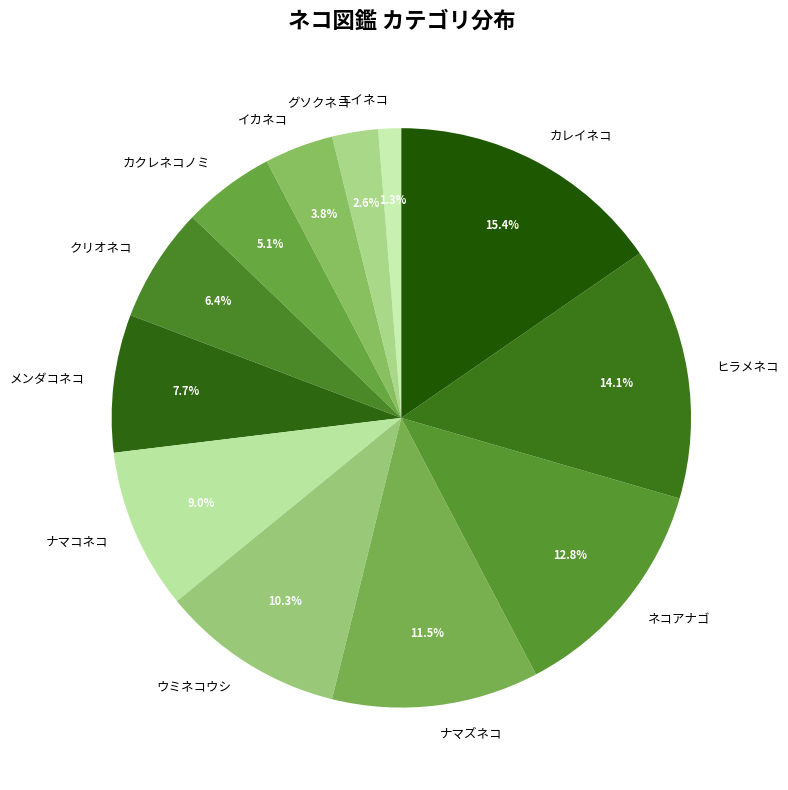

Which category has the smallest portion of the pie?

エイネコ